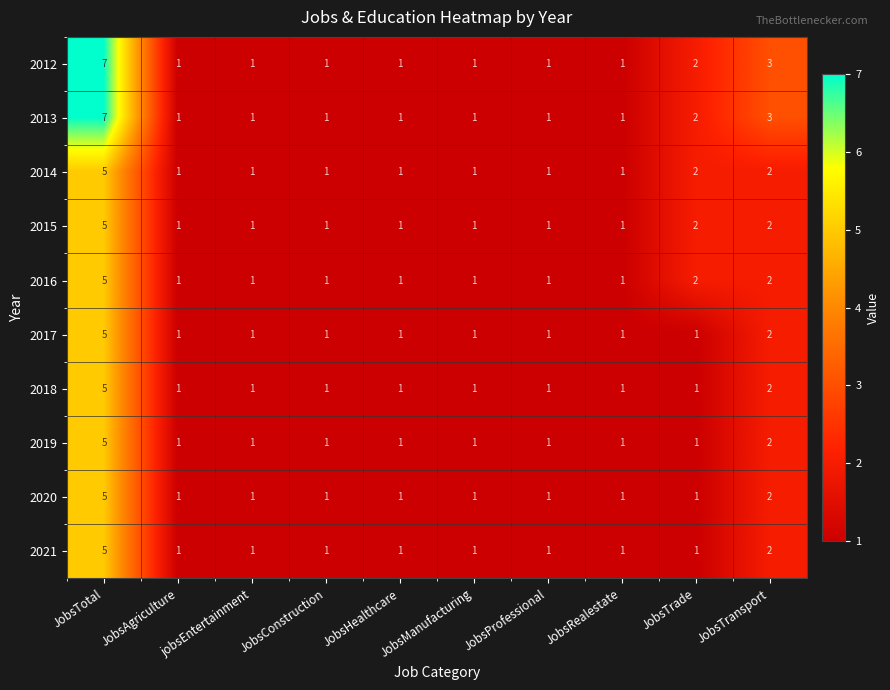

What is the greatest value displayed?

7